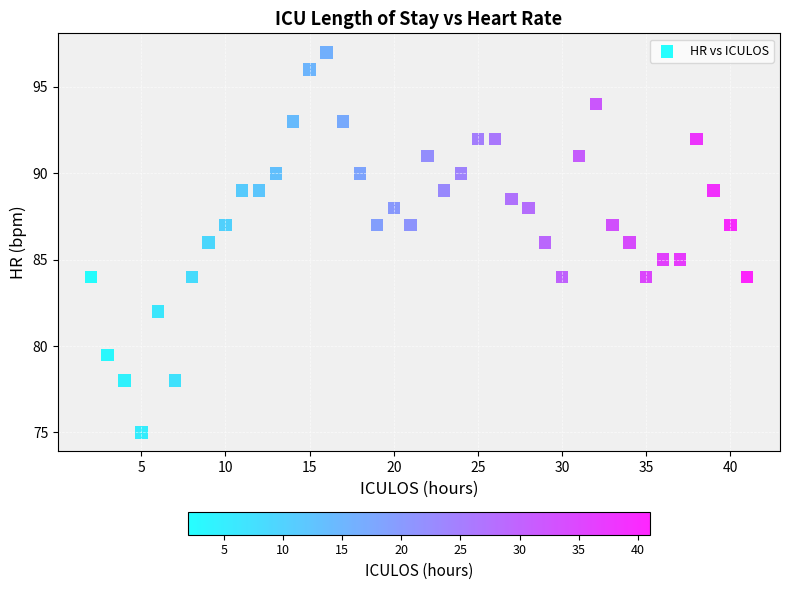

What is the range of X values (max minus min)?

39.0